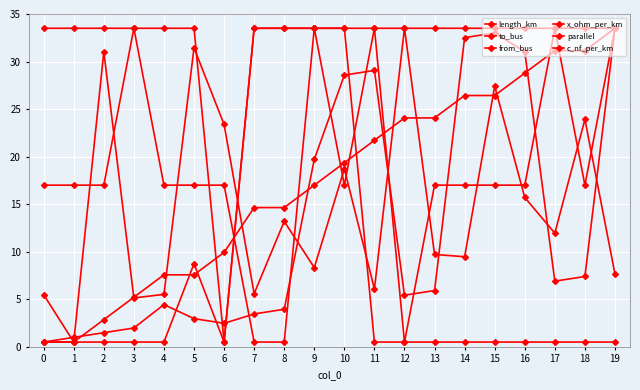

In parallel, how many points are higher than both neighbors (excluding endpoints)?

1